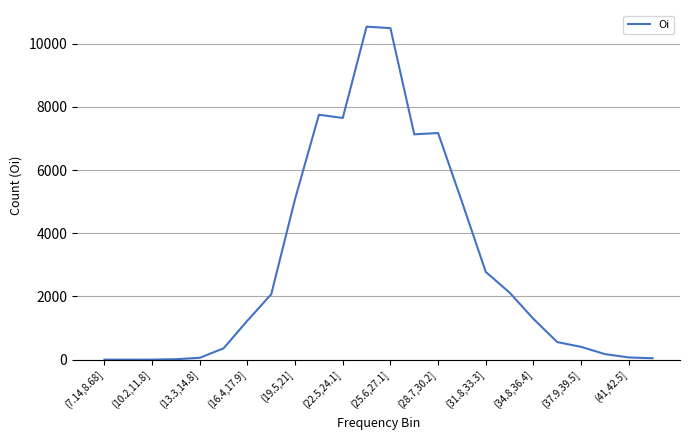

What is the maximum value shown in the chart?

10544